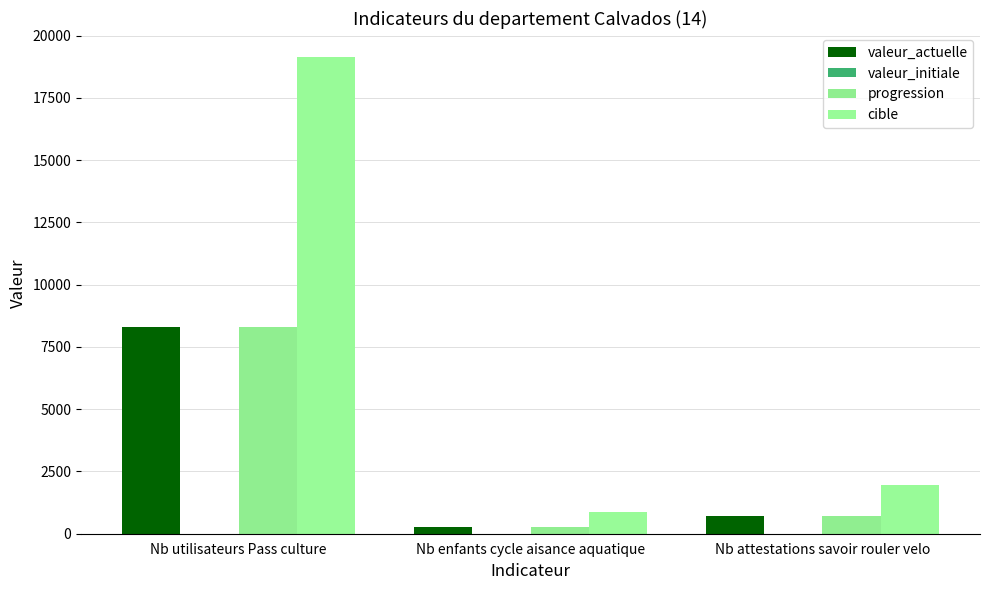

What position from the right is Nb enfants cycle aisance aquatique?

2